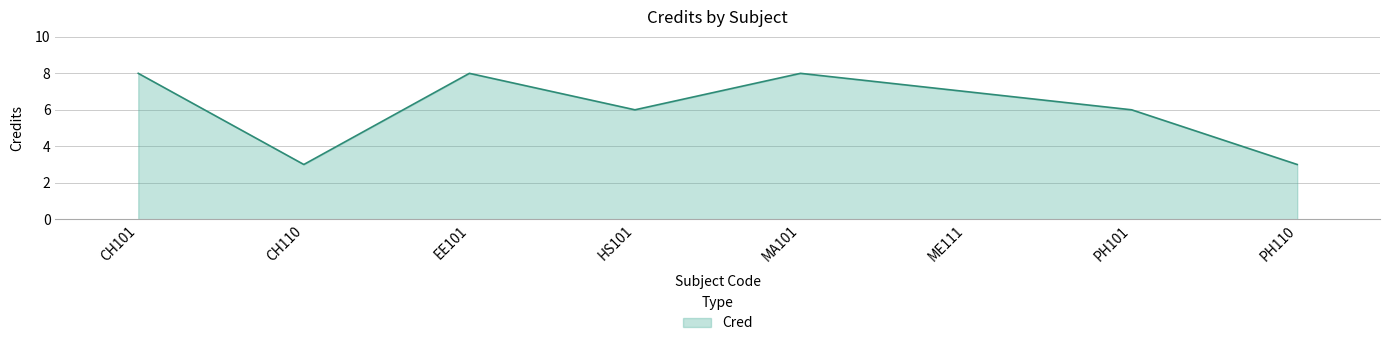

Reading left to right, transcribe all the data shown in this chart.

8	3	8	6	8	7	6	3